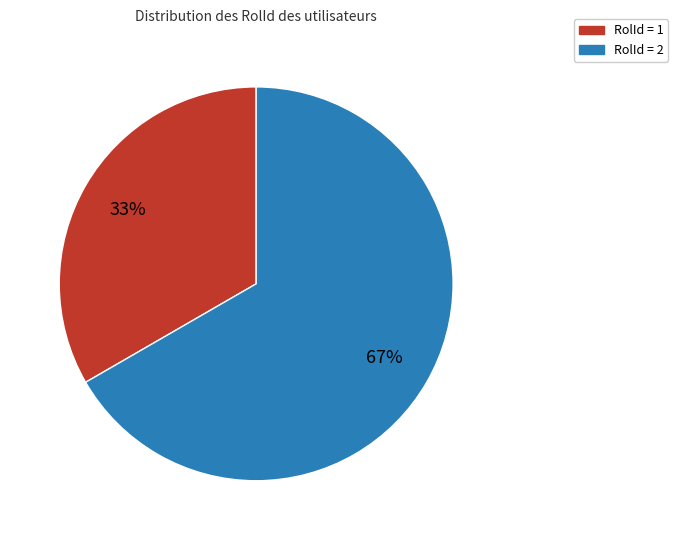

To the nearest percent, what is the average slice percentage?

50%